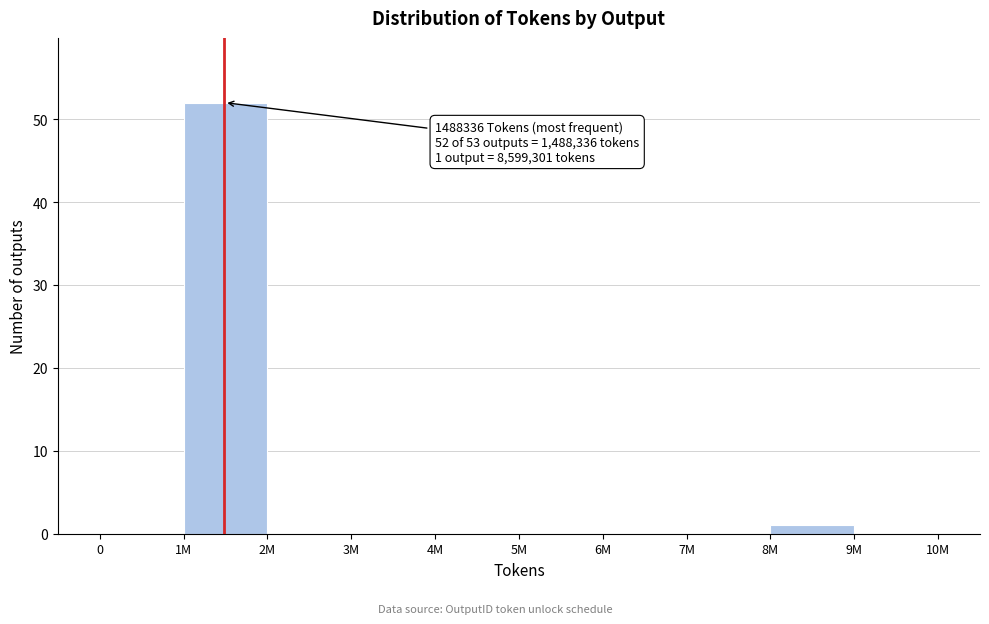

Reading left to right, extract all data points from this chart.

0=0	1M=52	2M=0	3M=0	4M=0	5M=0	6M=0	7M=0	8M=1	9M=0